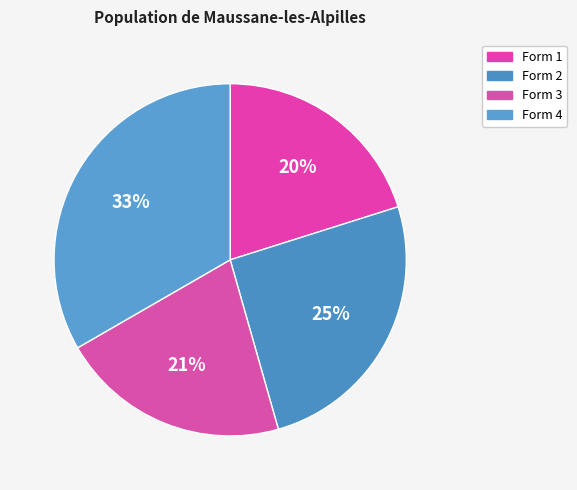

Count the number of slices in the pie.

4